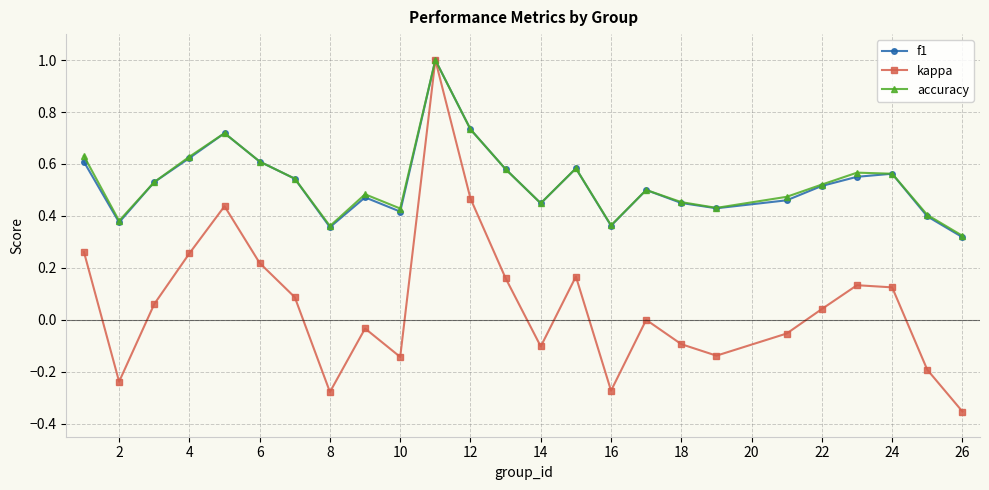

What is the highest value of the kappa series?

1.0